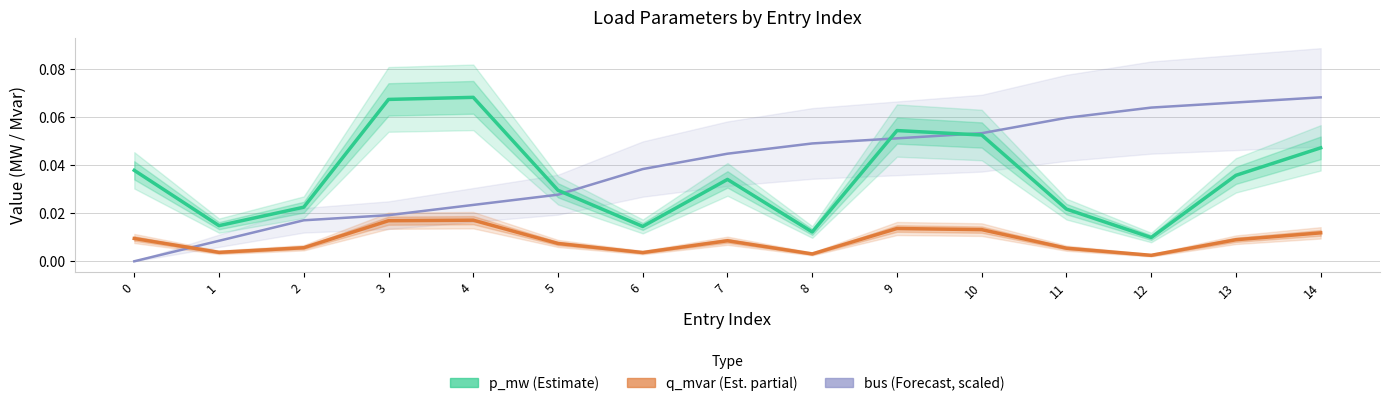

True or false: bus (Forecast, scaled) and p_mw (Estimate) cross at least once.

True